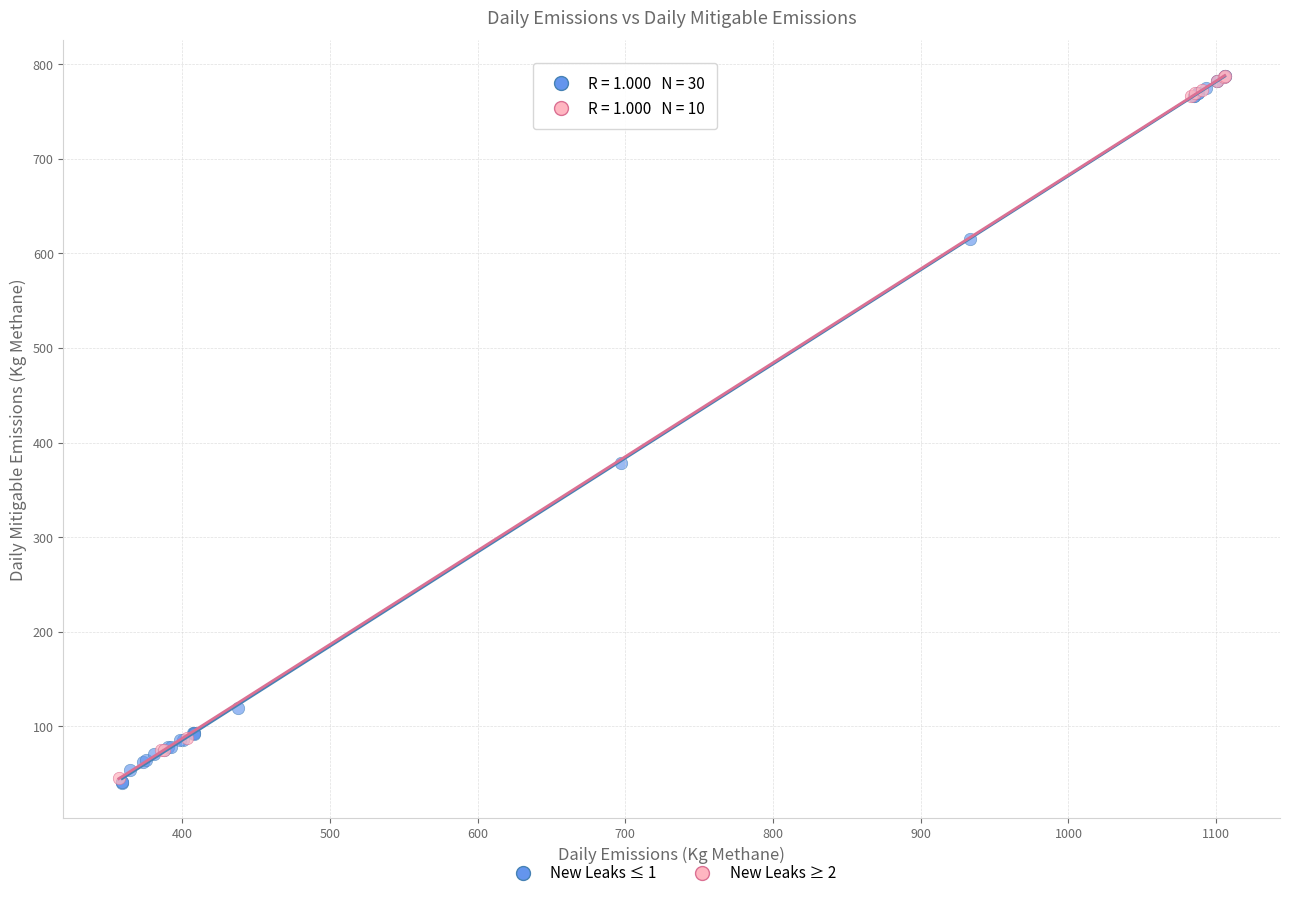

Which series has the widest spread of Y values?

New Leaks ≤ 1